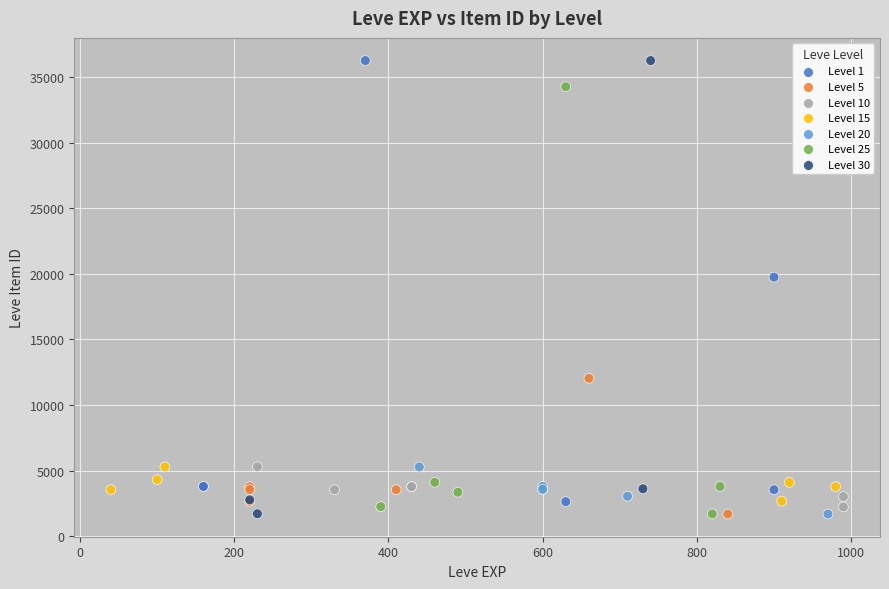

What are all the series names shown in the legend?

Level 1, Level 5, Level 10, Level 15, Level 20, Level 25, Level 30